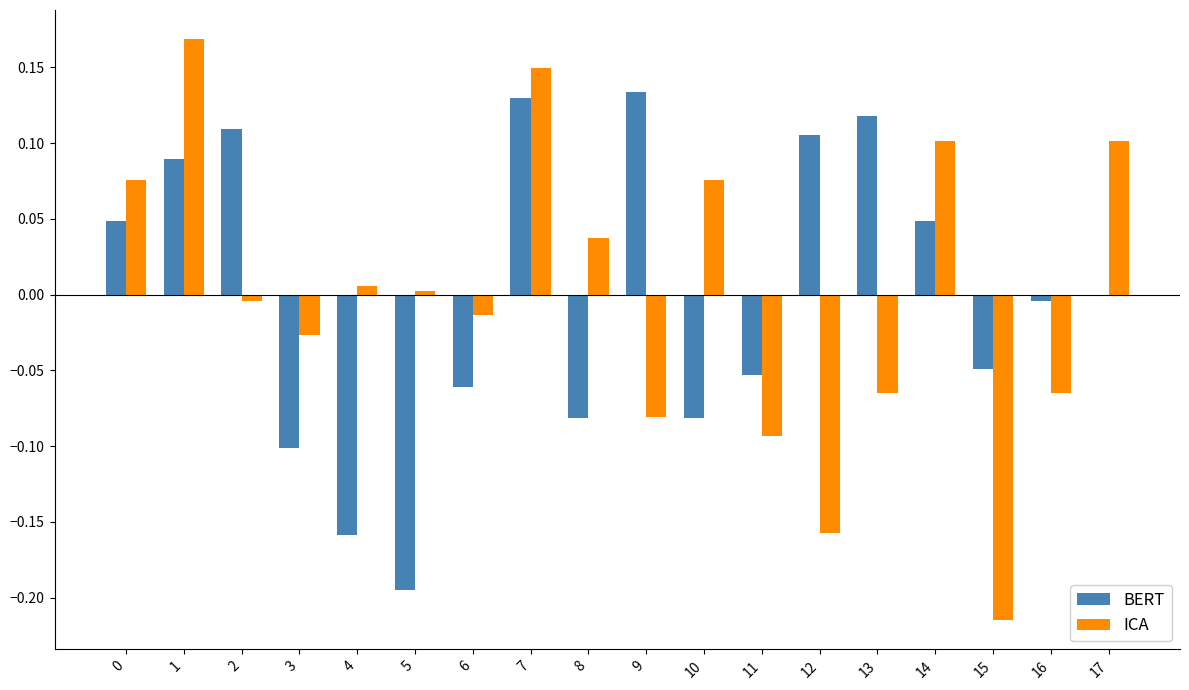

How many categories are shown in the chart?

18